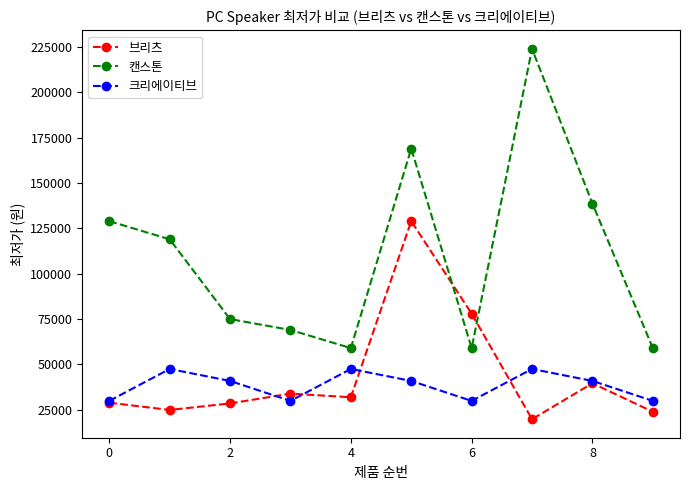

What is the lowest value of the 브리츠 series?

19800